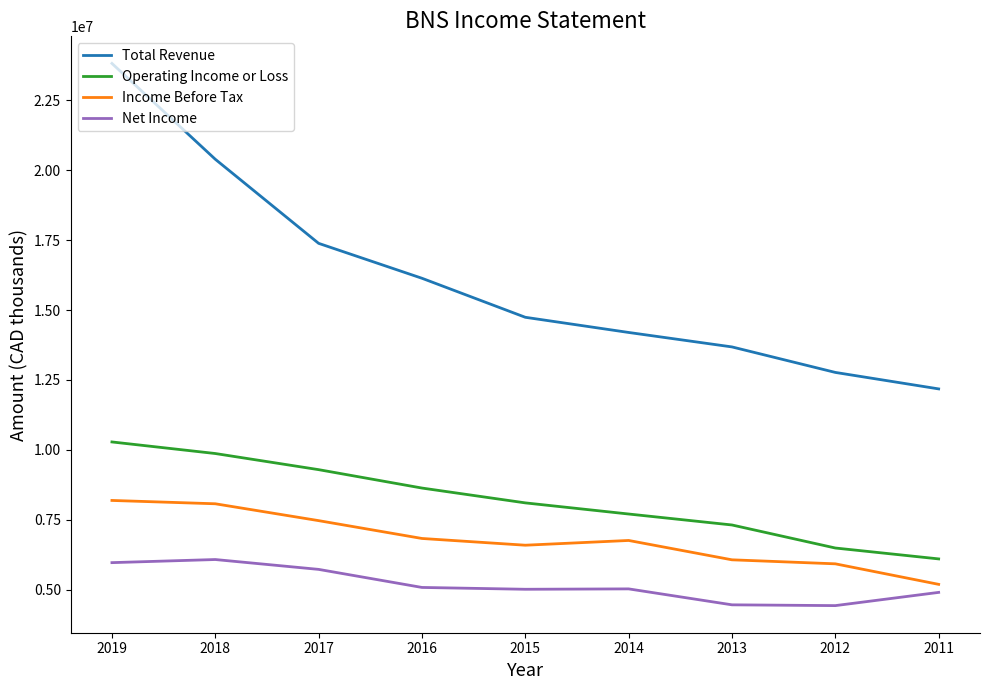

Which series has the largest range (max minus min)?

Total Revenue